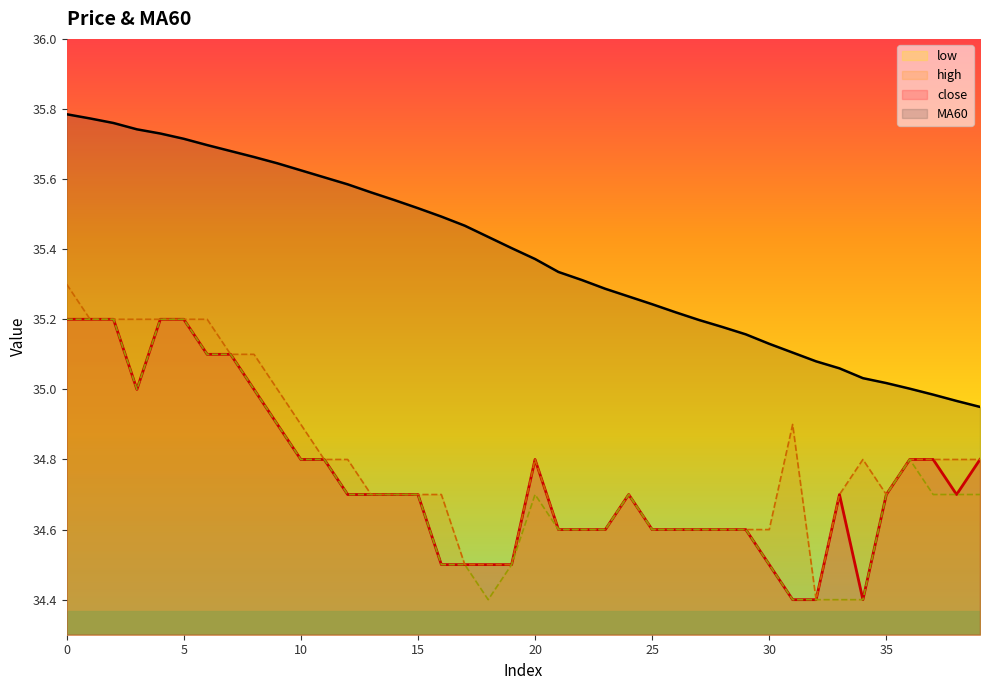

How many lines are shown in the chart?

4